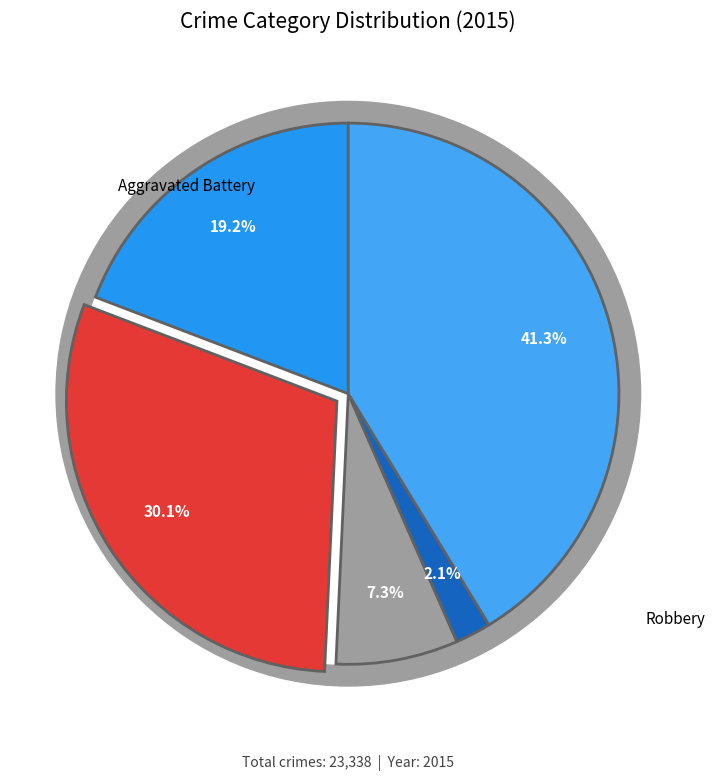

What is the ratio of the value at Aggravated Battery to the value at Aggravated Assault?

1.6